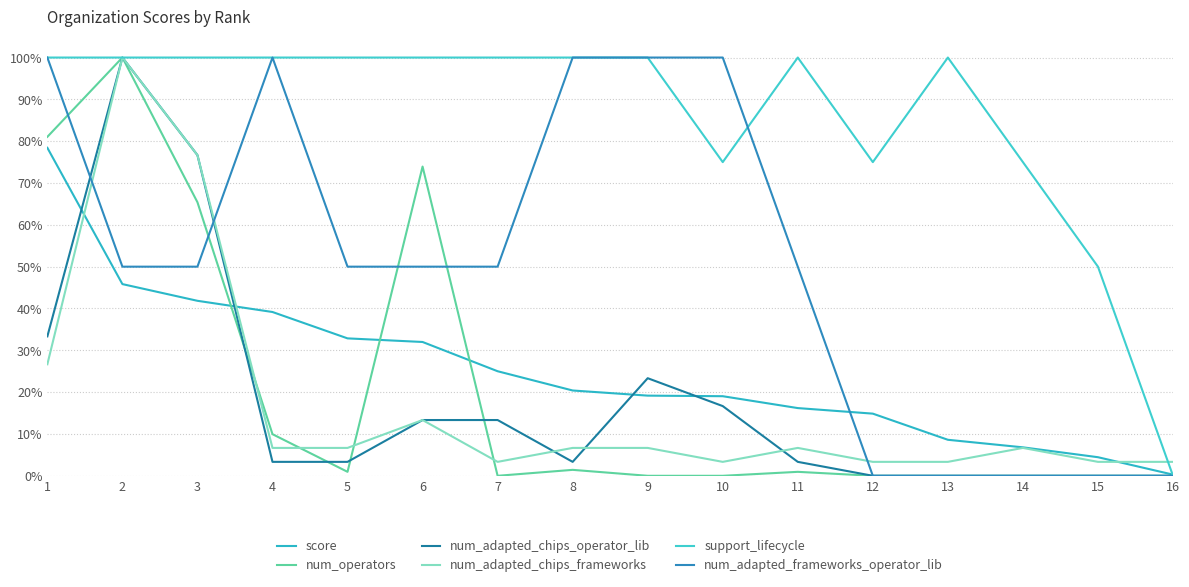

What is the difference between the num_adapted_frameworks_operator_lib values at 8 and 6?

0.5